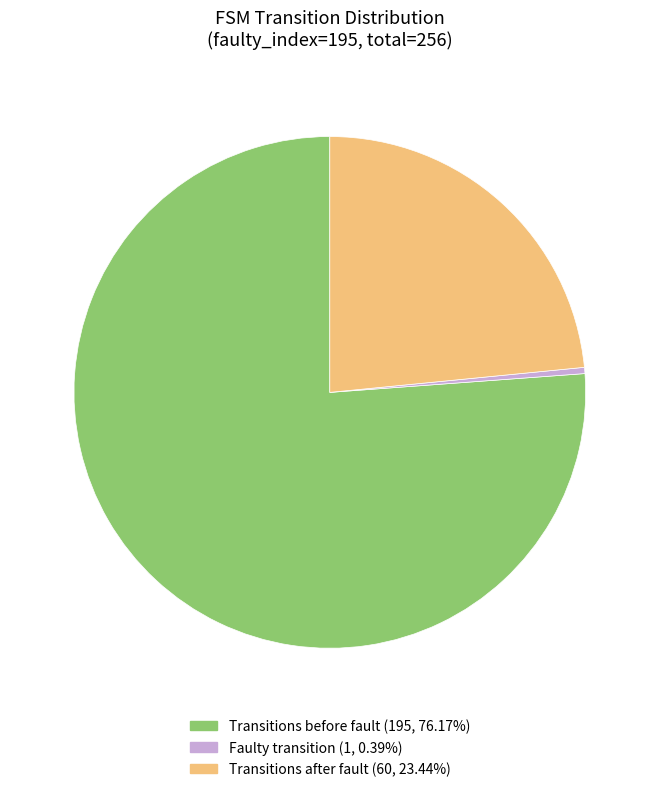

Is there any slice that represents more than half of the pie?

Yes